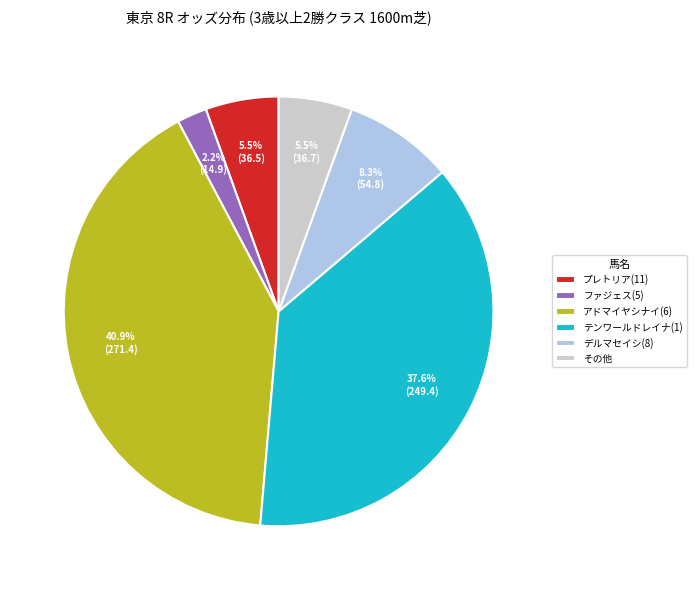

Approximately how many times larger is the value at その他 compared to ファジェス(5)?

2.5